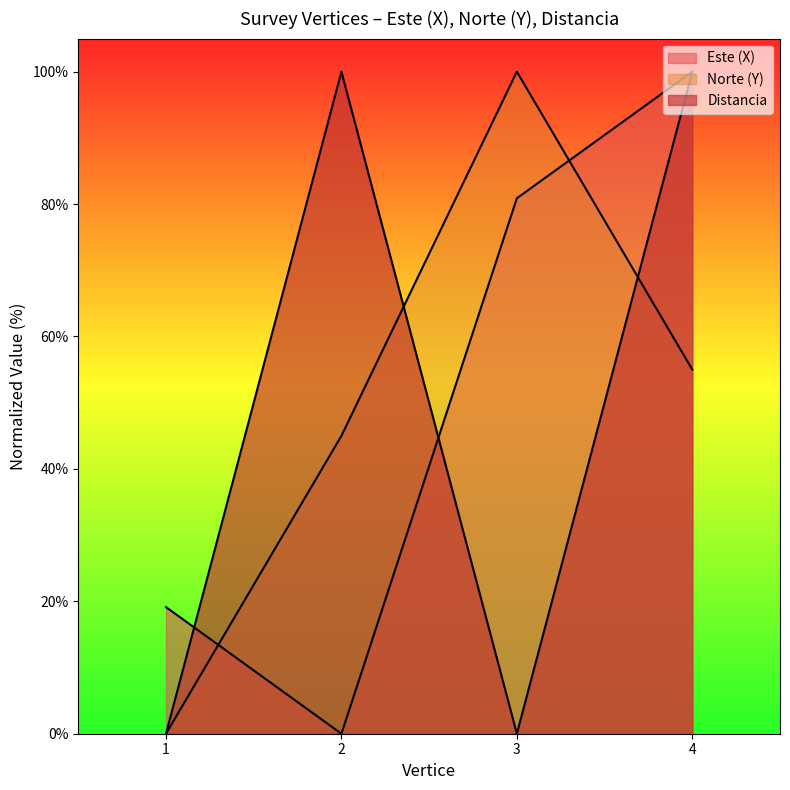

At which category is the sum across all series the highest?

4